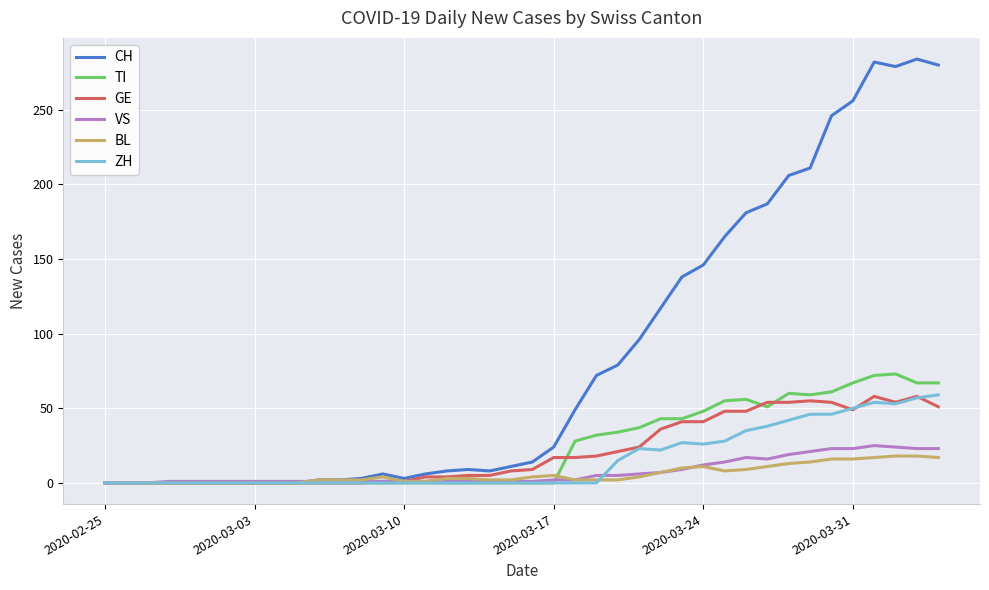

Which series has the largest range (max minus min)?

CH